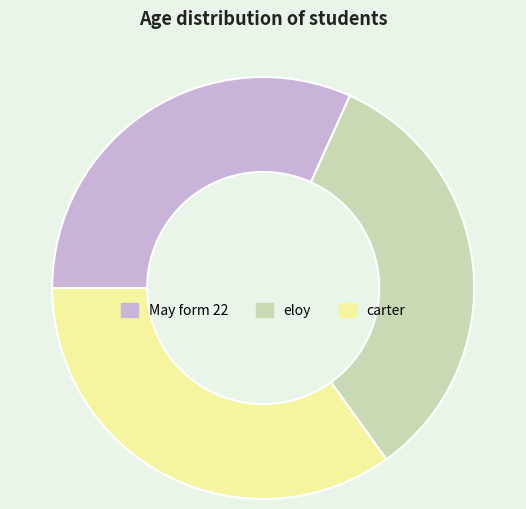

Between carter and May form 22, which is larger?

carter